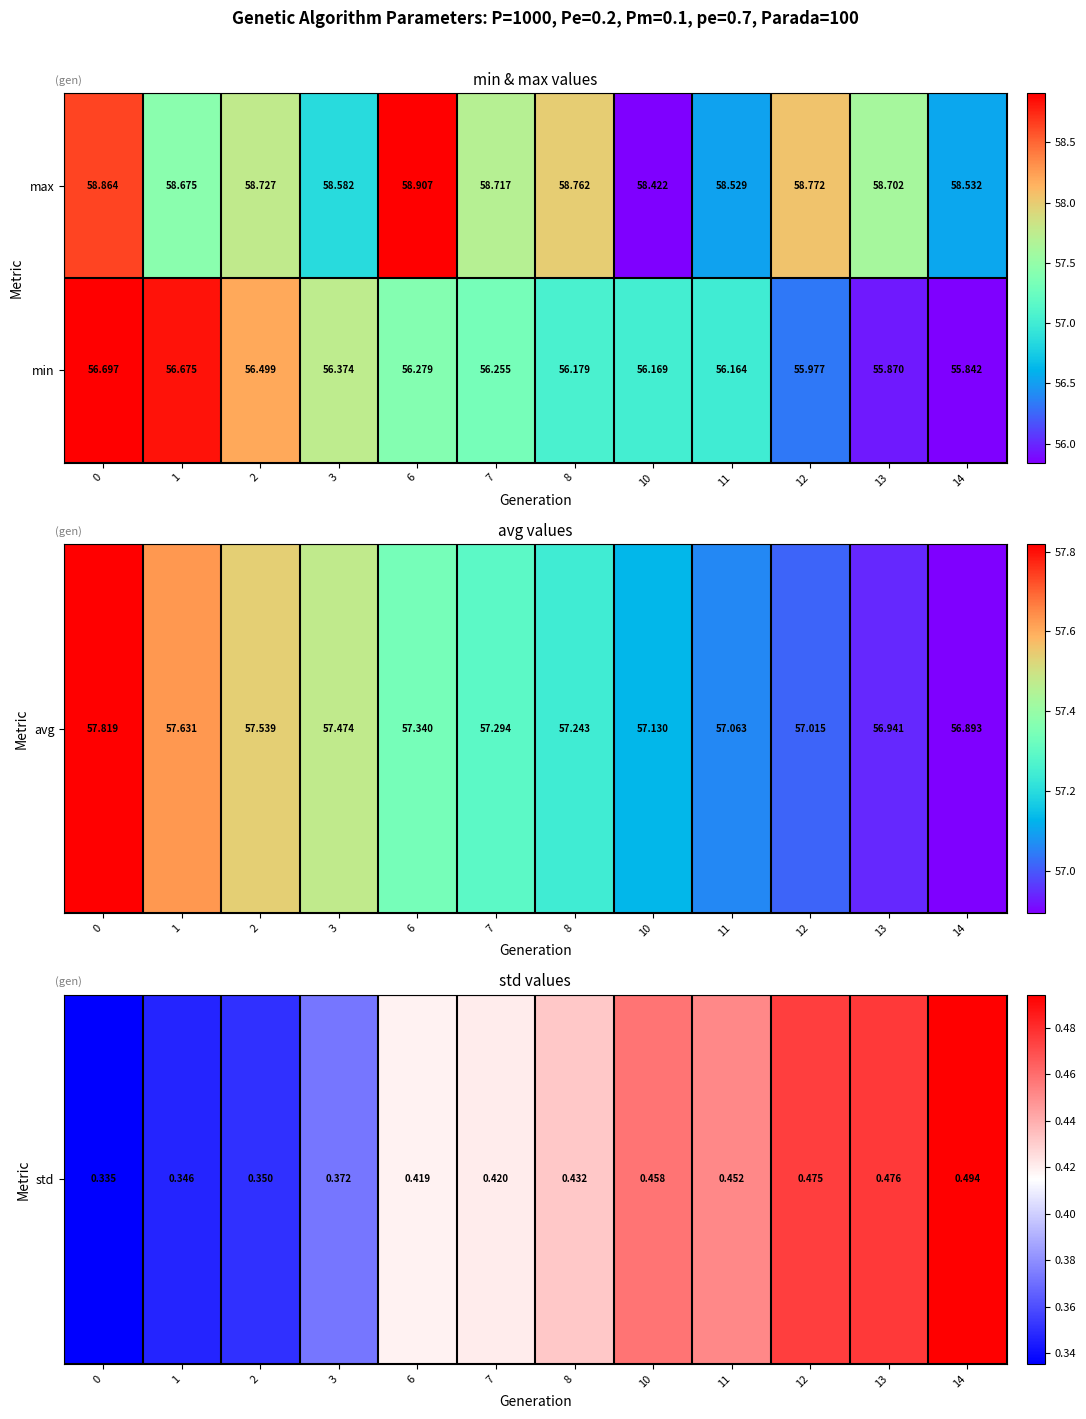

Is the value of max at 2 greater than the value of min at 11?

Yes